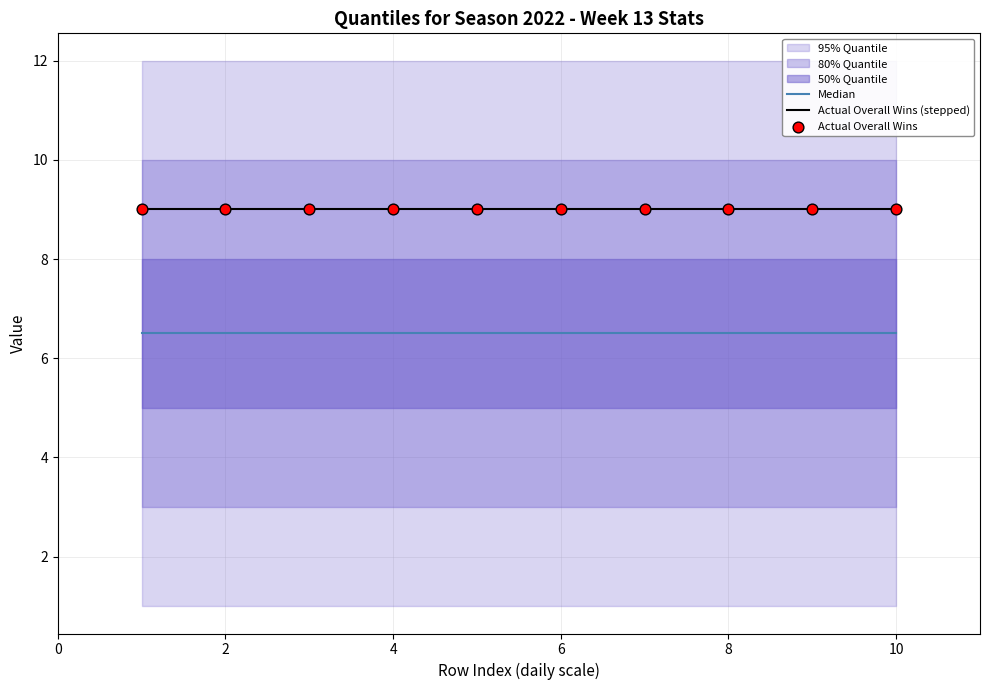

What is the highest value of the Actual Overall Wins (stepped) series?

9.0